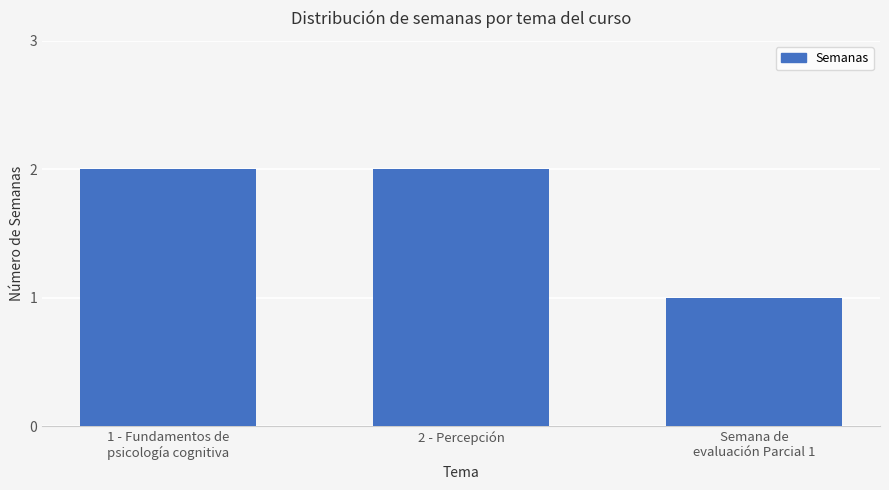

What is the change in value from 1 - Fundamentos de
psicología cognitiva to Semana de
evaluación Parcial 1?

-1